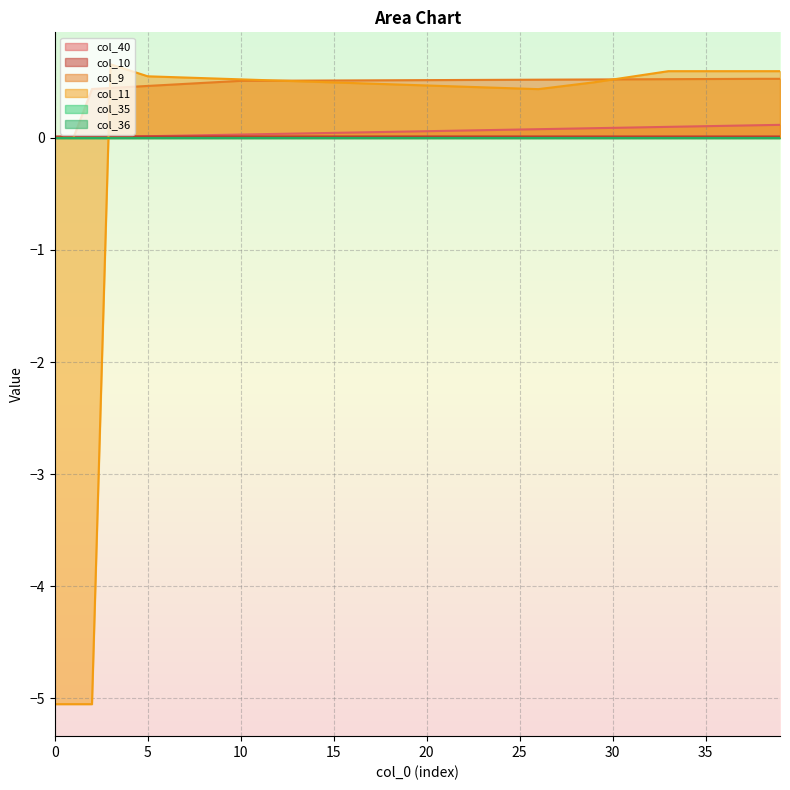

What is the minimum value shown in the chart?

-5.1